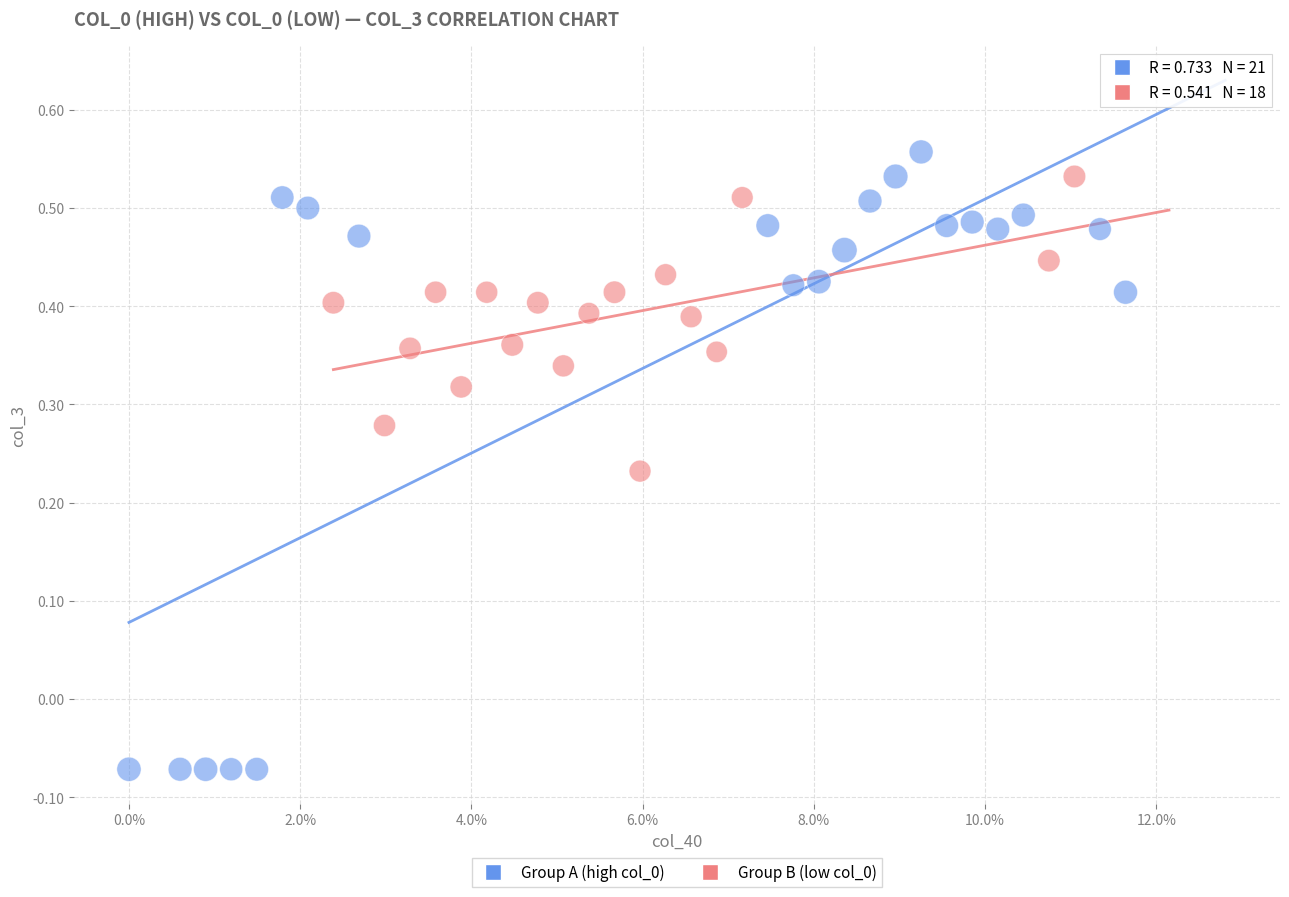

Which series contains the lowest Y value?

Group A (high col_0)